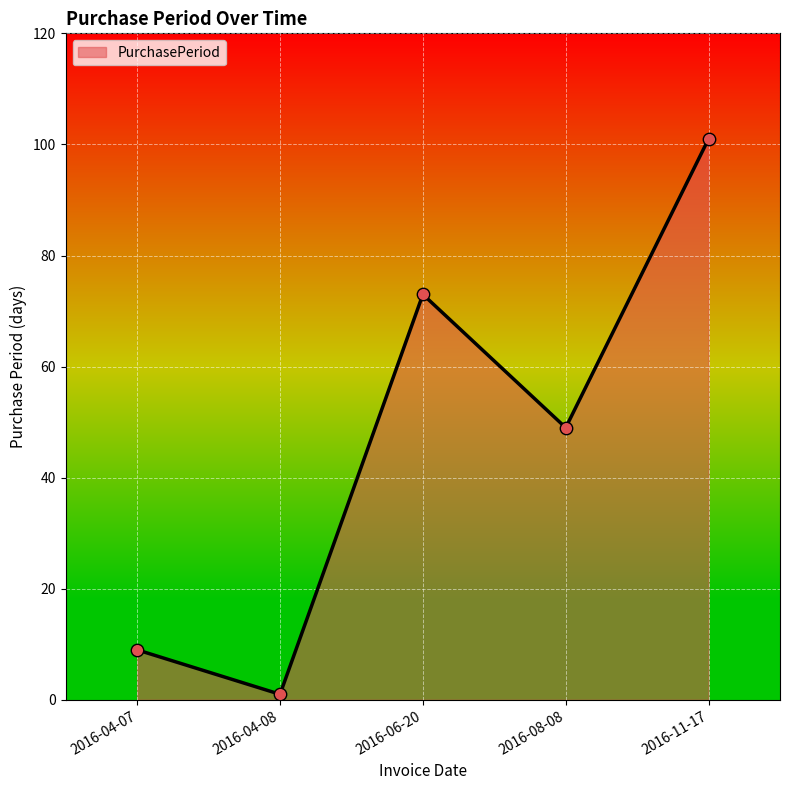

What is the ratio of the value at 2016-06-20 to the value at 2016-08-08?

1.5